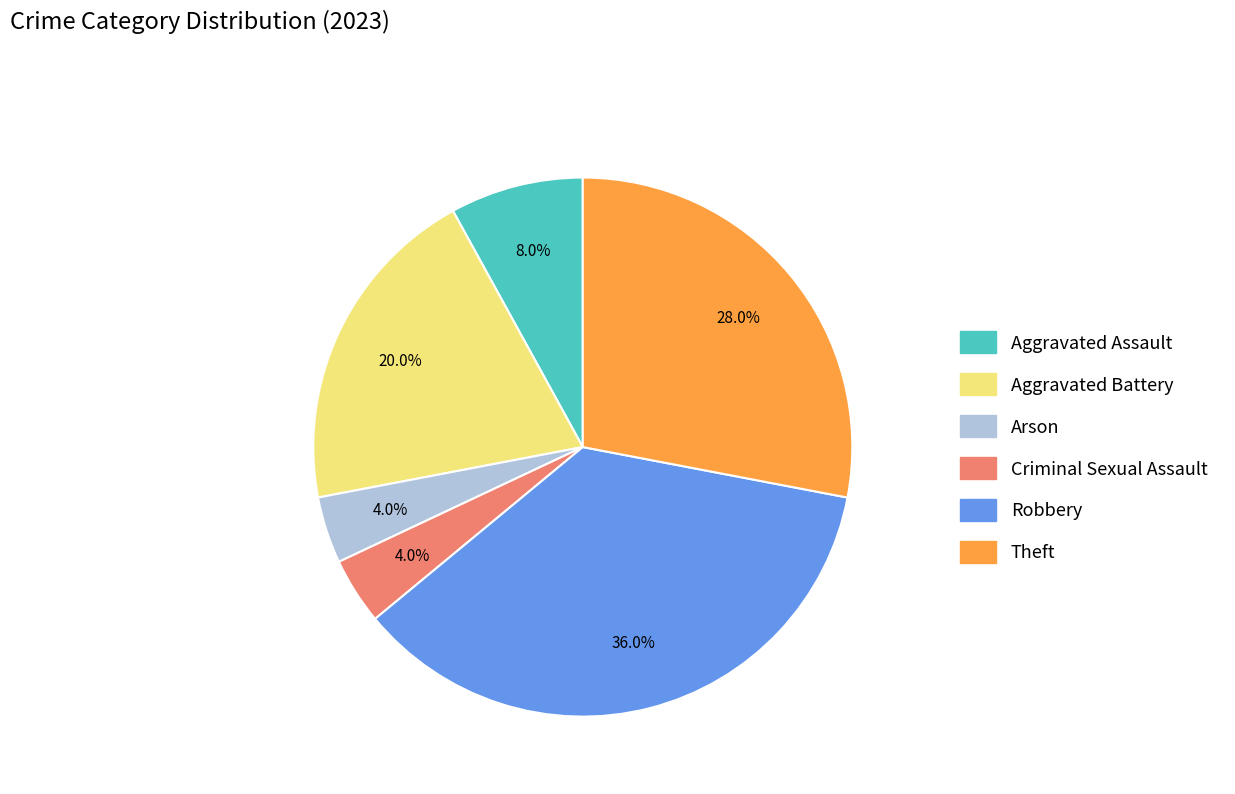

Is it true that Aggravated Battery is 20% of the pie?

True